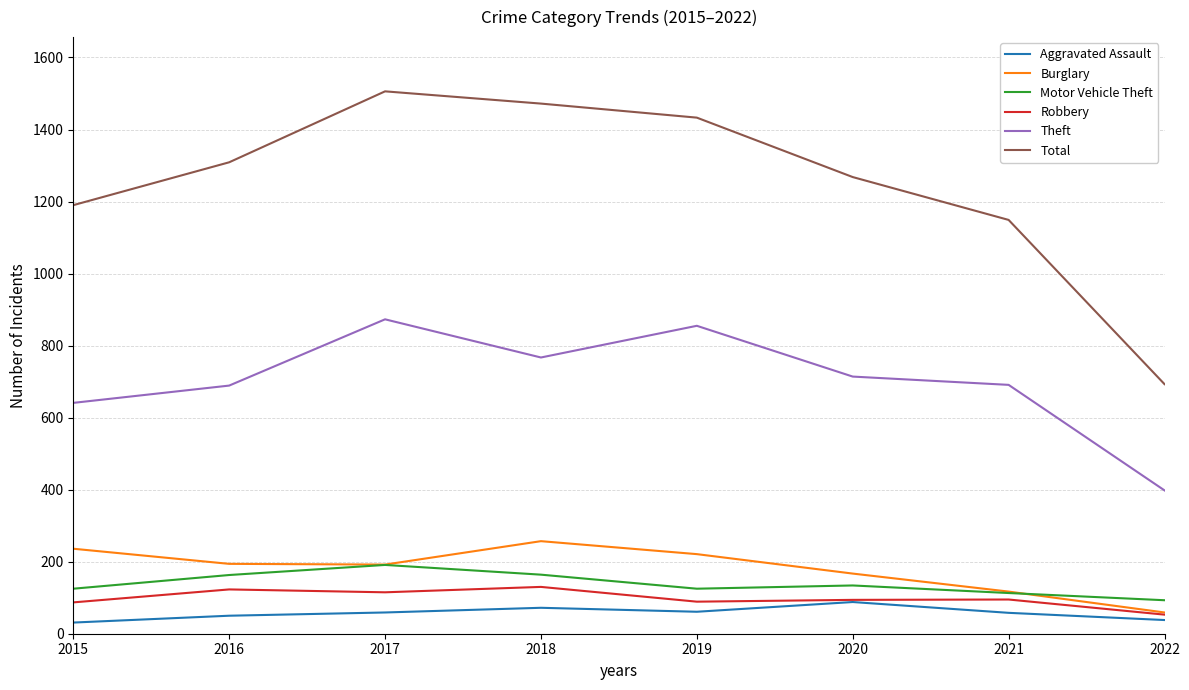

What is the approximate value of Aggravated Assault at 2016?

50